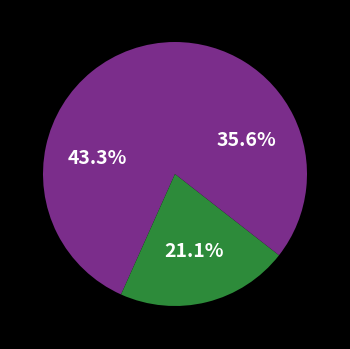

Rank the categories by value from lowest to highest.

user2, user3, user1